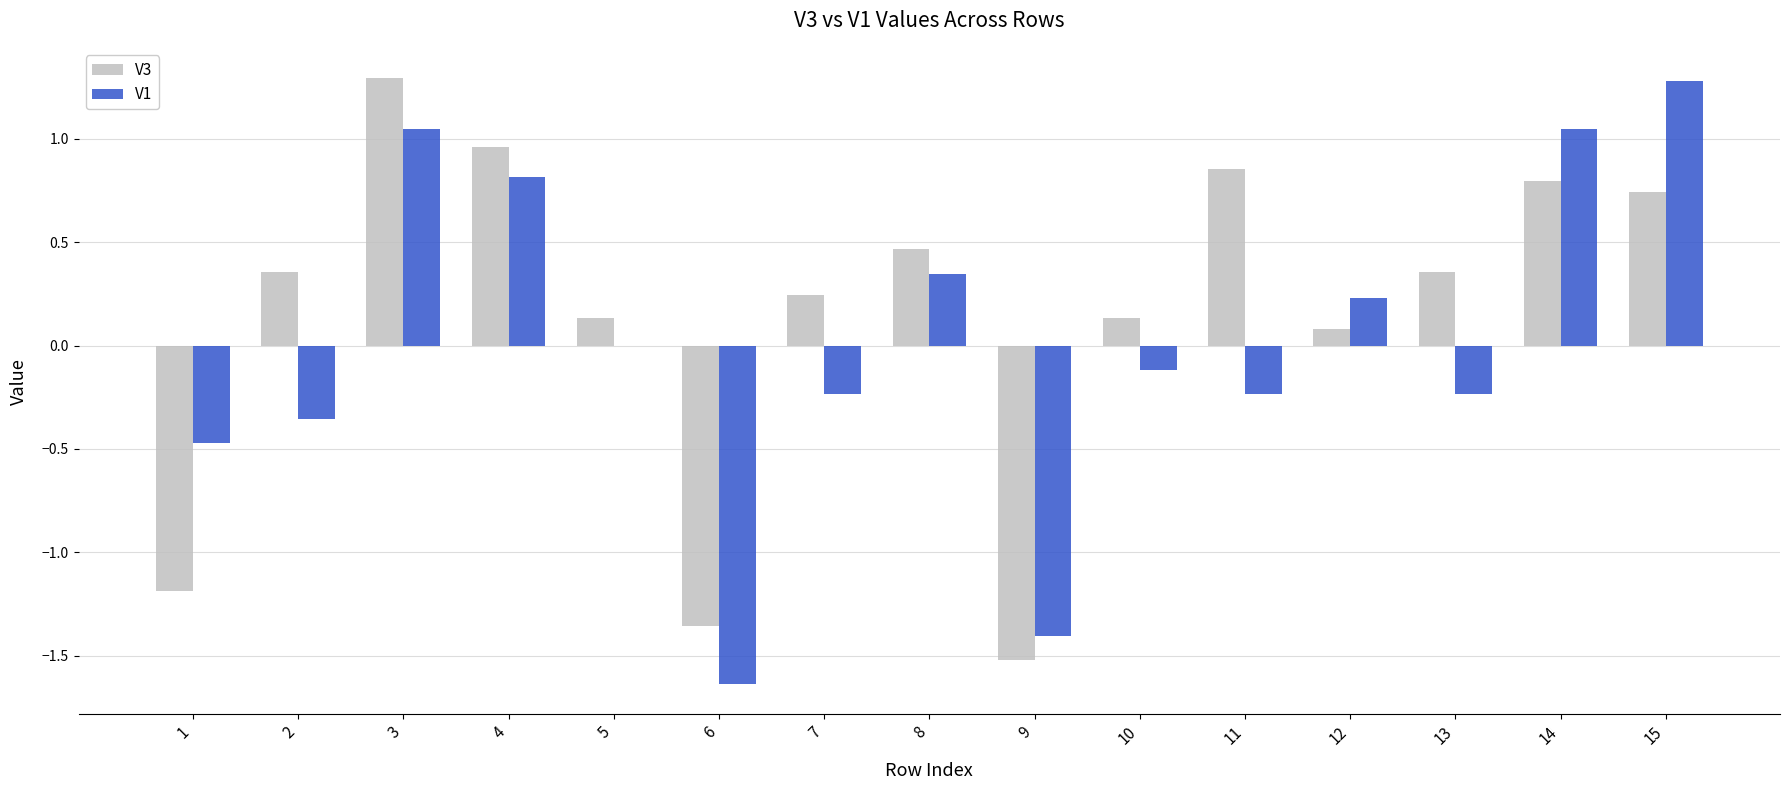

What is the sum of the V3 values at 8 and 3?

1.8